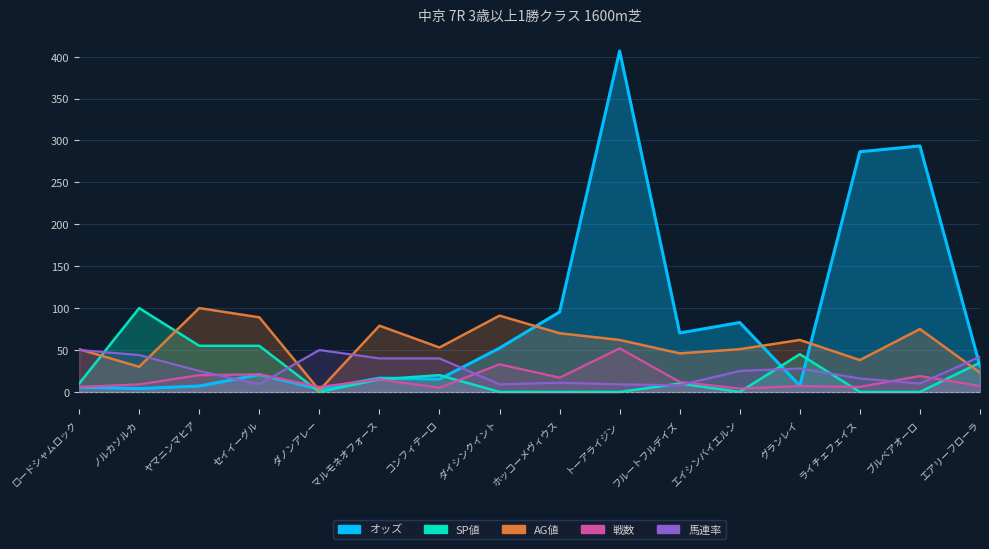

True or false: オッズ has more than 0 interior local peaks.

True